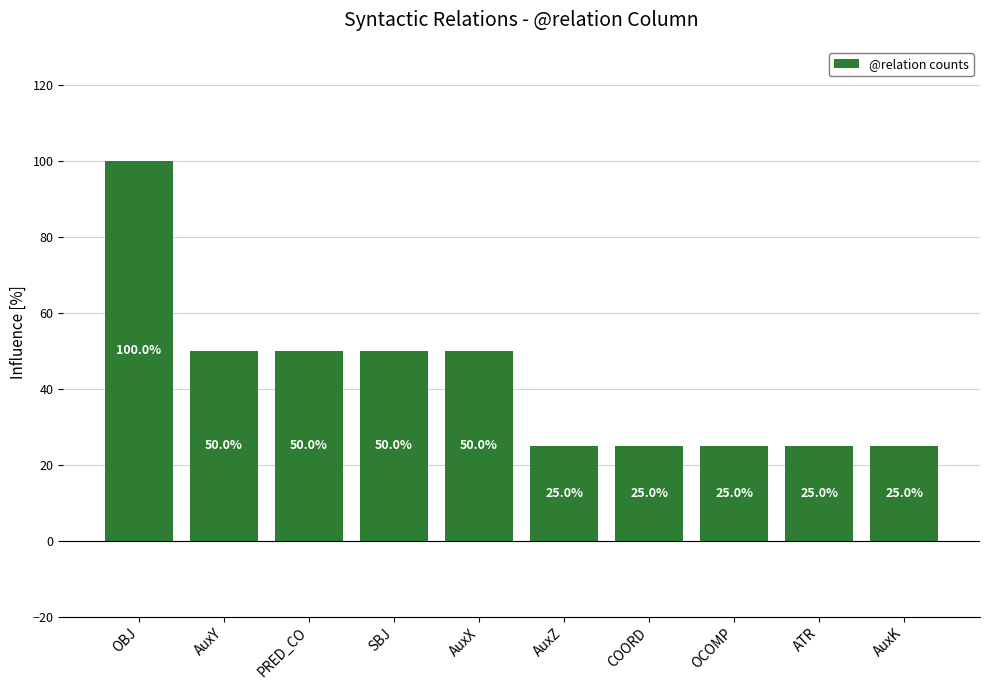

Where does the data first go above 50?

OBJ